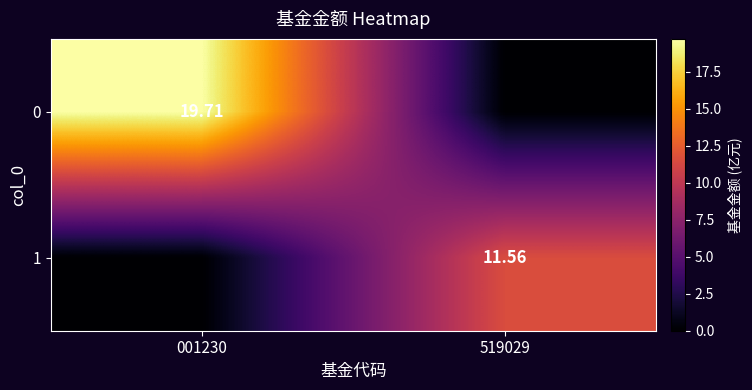

What is the total value across all series at 001230?

19.7